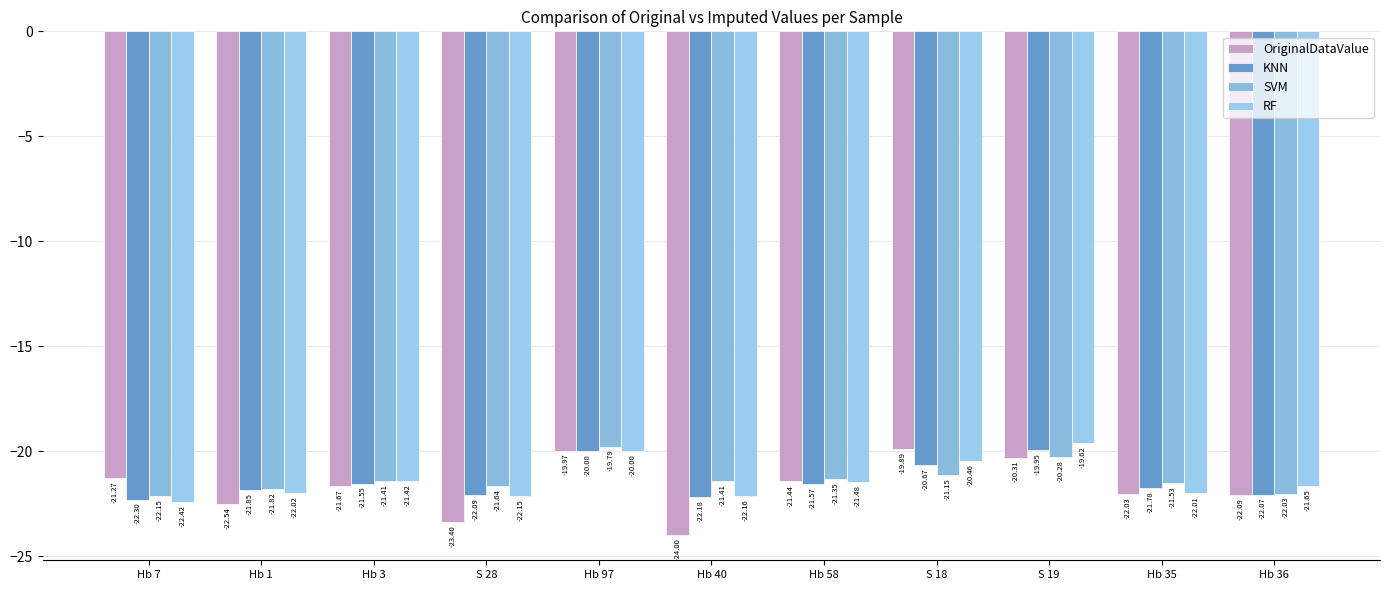

Reading right to left, what are all the values shown in this chart?

OriginalDataValue: Hb 36=-22.1	Hb 35=-22.0	S 19=-20.3	S 18=-19.9	Hb 58=-21.4	Hb 40=-24.0	Hb 97=-20.0	S 28=-23.4	Hb 3=-21.7	Hb 1=-22.5	Hb 7=-21.3
KNN: Hb 36=-22.1	Hb 35=-21.8	S 19=-20.0	S 18=-20.7	Hb 58=-21.6	Hb 40=-22.2	Hb 97=-20.0	S 28=-22.1	Hb 3=-21.5	Hb 1=-21.8	Hb 7=-22.3
SVM: Hb 36=-22.0	Hb 35=-21.5	S 19=-20.3	S 18=-21.1	Hb 58=-21.3	Hb 40=-21.4	Hb 97=-19.8	S 28=-21.6	Hb 3=-21.4	Hb 1=-21.8	Hb 7=-22.2
RF: Hb 36=-21.6	Hb 35=-22.0	S 19=-19.6	S 18=-20.5	Hb 58=-21.5	Hb 40=-22.2	Hb 97=-20.0	S 28=-22.1	Hb 3=-21.4	Hb 1=-22.0	Hb 7=-22.4